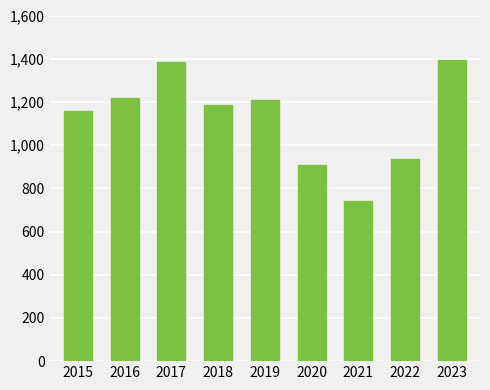

Reading right to left, extract all data points from this chart.

2023=1395	2022=934	2021=742	2020=909	2019=1207	2018=1185	2017=1383	2016=1220	2015=1158